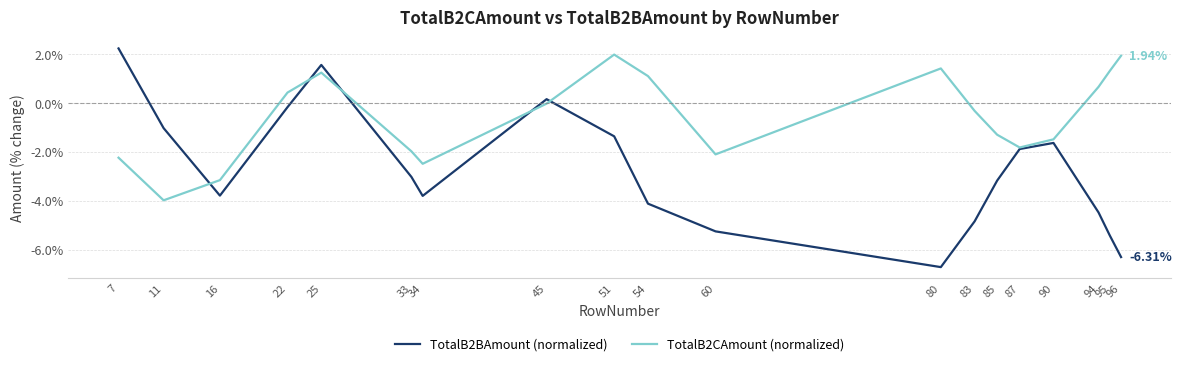

What is the average value of the TotalB2CAmount (normalized) series?

-0.6